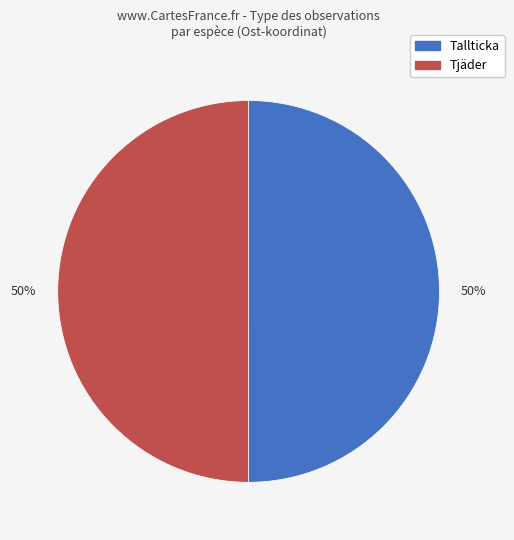

Approximately how many times larger is the value at Tallticka compared to Tjäder?

1.0